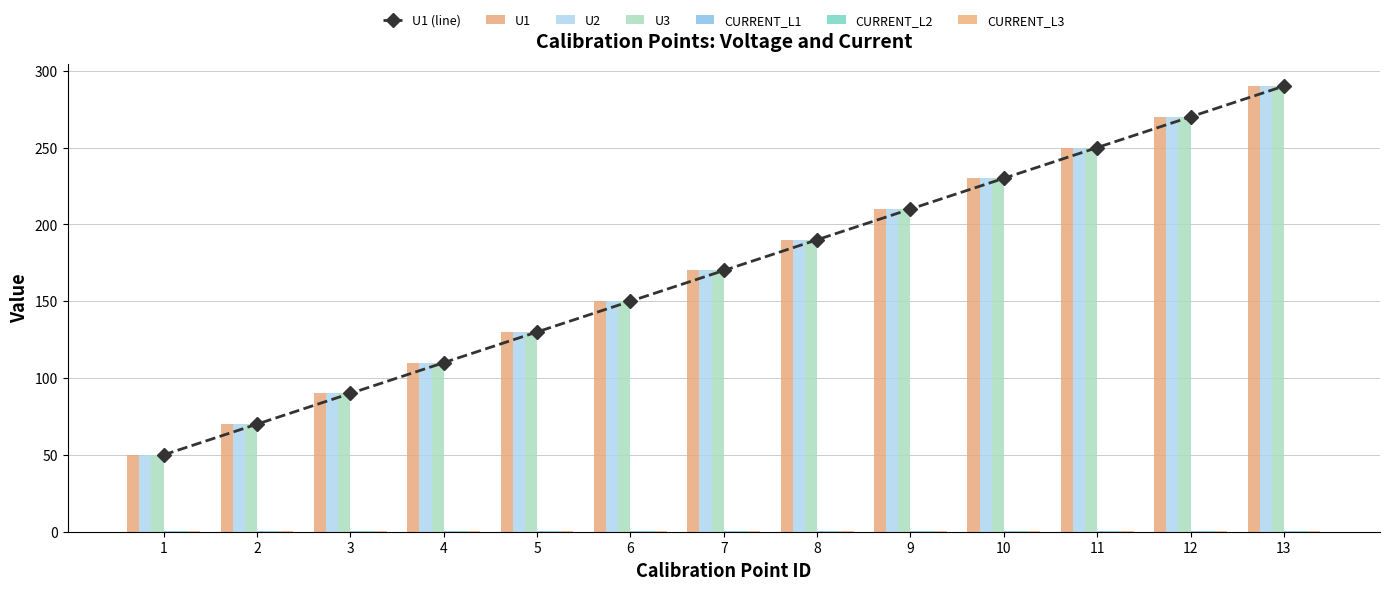

The value of CURRENT_L1 at 7 is 0.3. True or false?

True